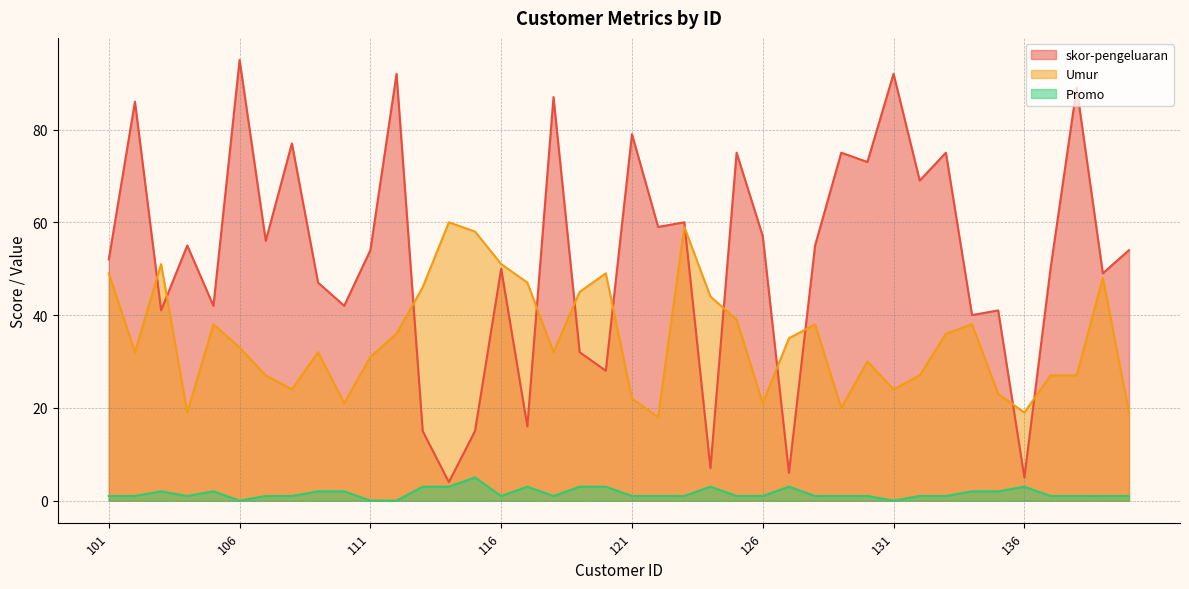

The value of Promo at 123 is 1. True or false?

False